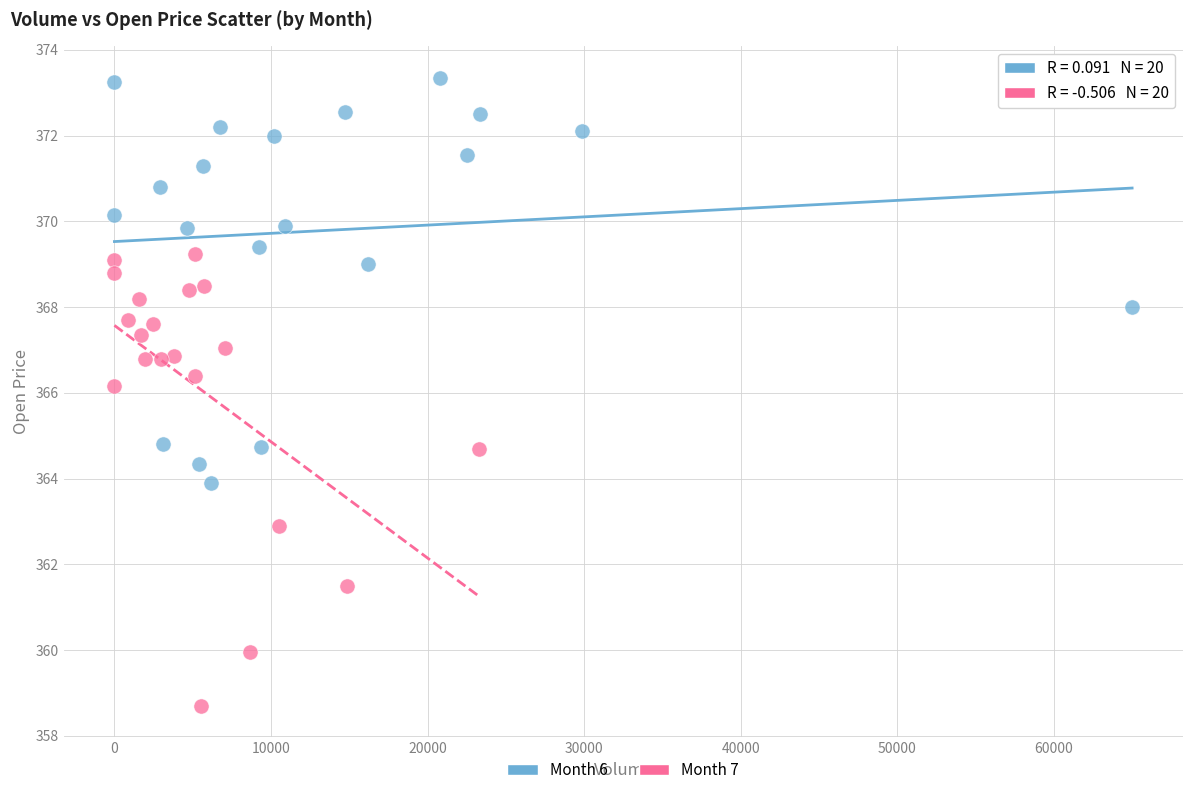

Which series reaches the minimum Y coordinate?

Month 7